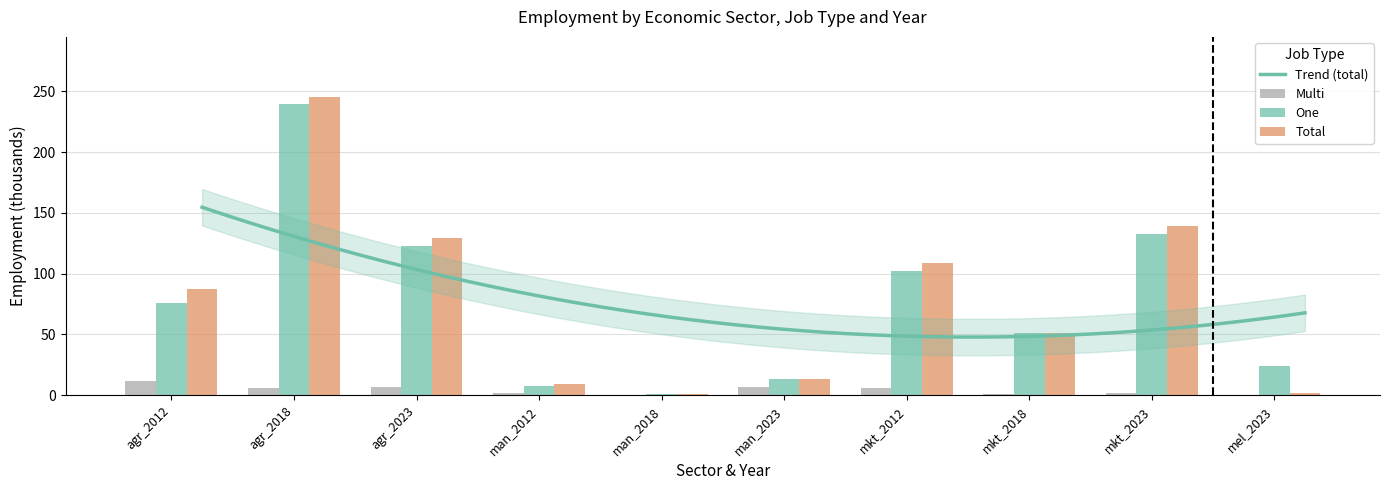

What is the label of the 7th bar from the left?

mkt_2012